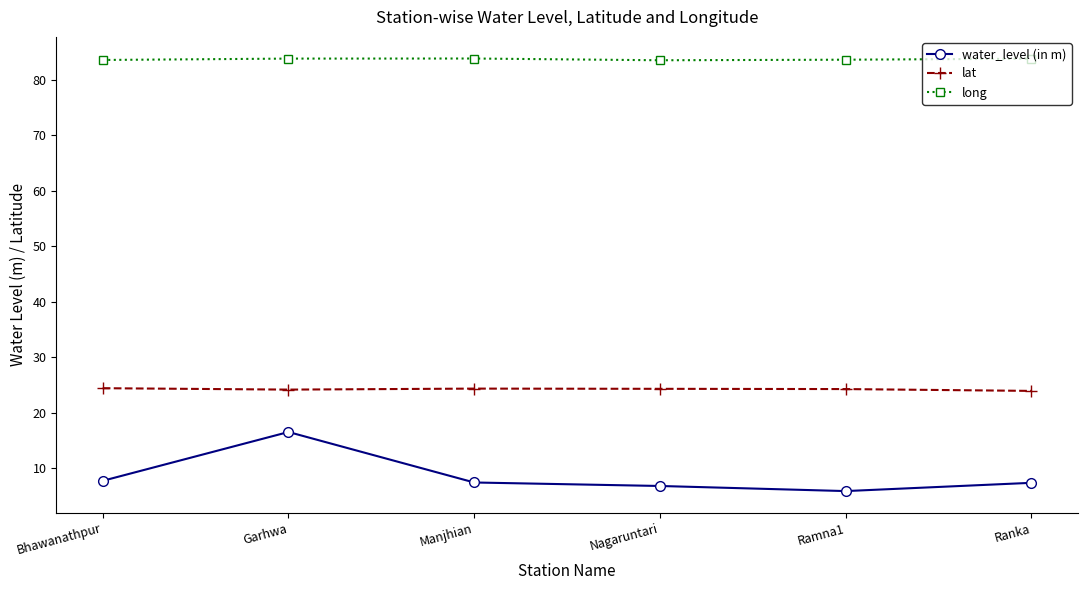

Count the number of data series in this chart.

3